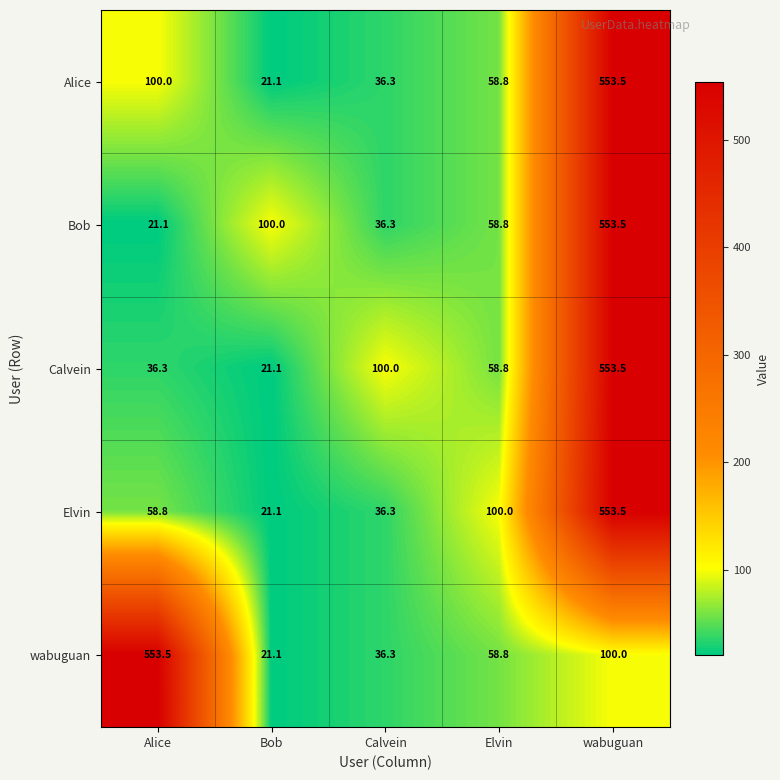

Between Bob and Calvein, which series saw the biggest shift?

Calvein